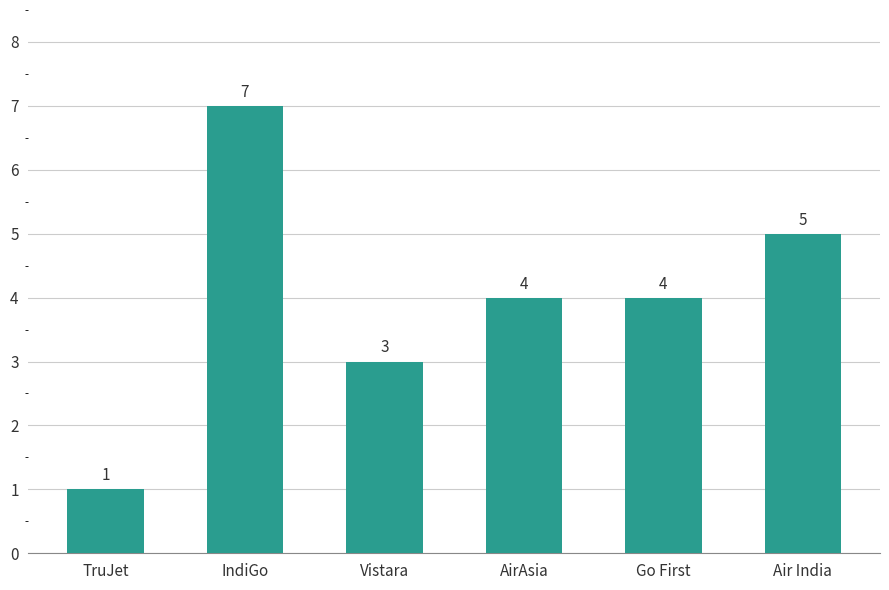

What position from the right is AirAsia?

3